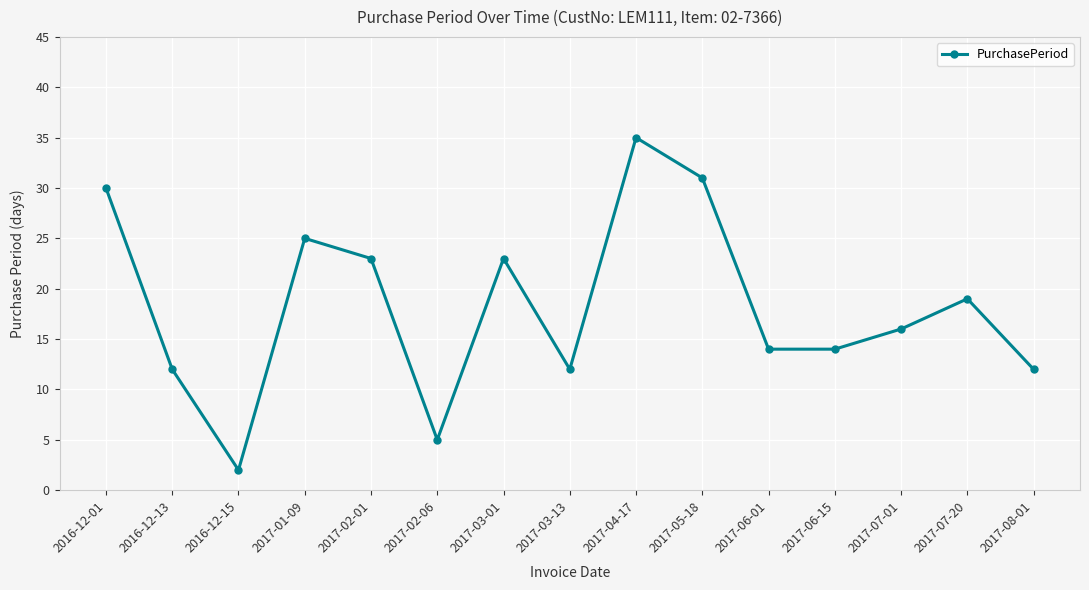

At which category does the chart reach its peak across all series?

2017-04-17